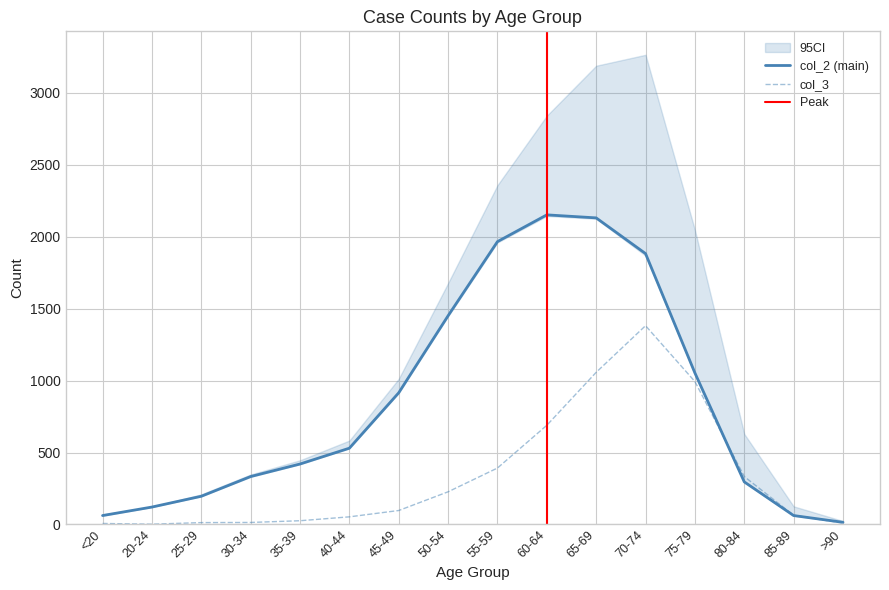

True or false: col_2 has a value of 530 at 40-44.

True